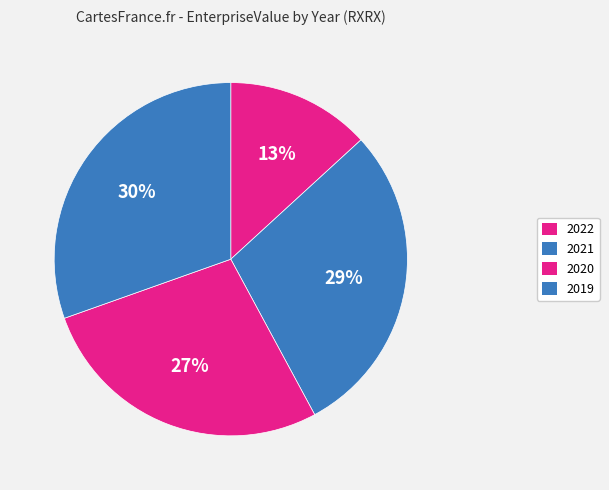

How many segments does this pie chart have?

4